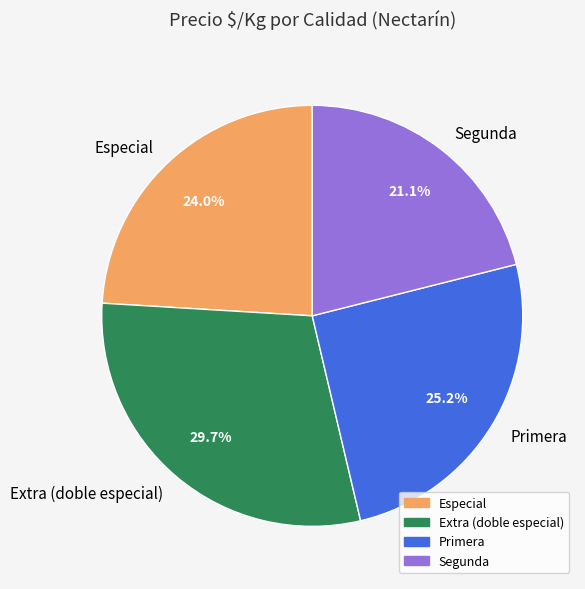

Which slice is the smallest?

Segunda